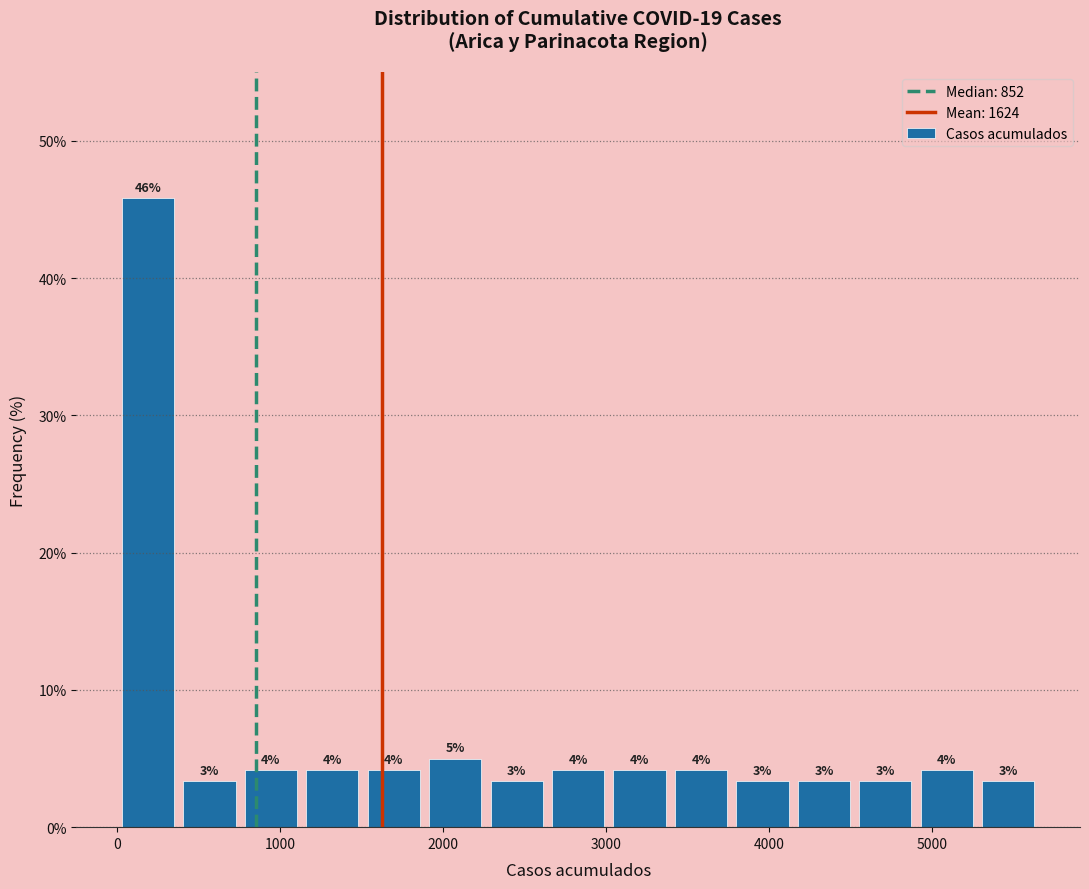

Around what value on the x-axis is the tallest bar? Give the approximate position of its centre, as read against the axis.

200